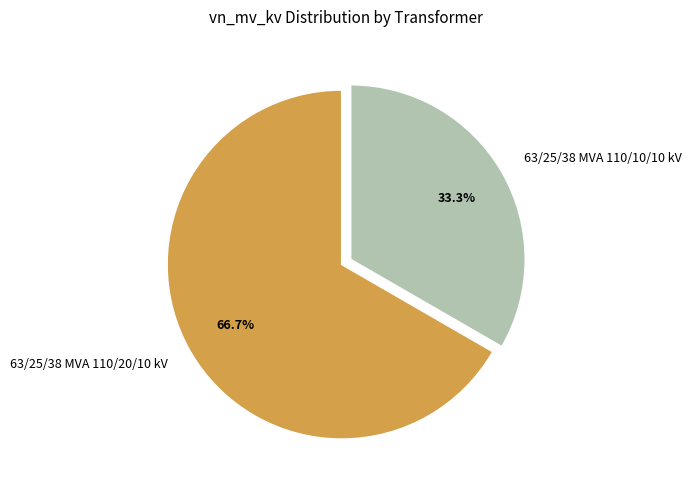

Rank the categories by value from lowest to highest.

63/25/38 MVA 110/10/10 kV, 63/25/38 MVA 110/20/10 kV